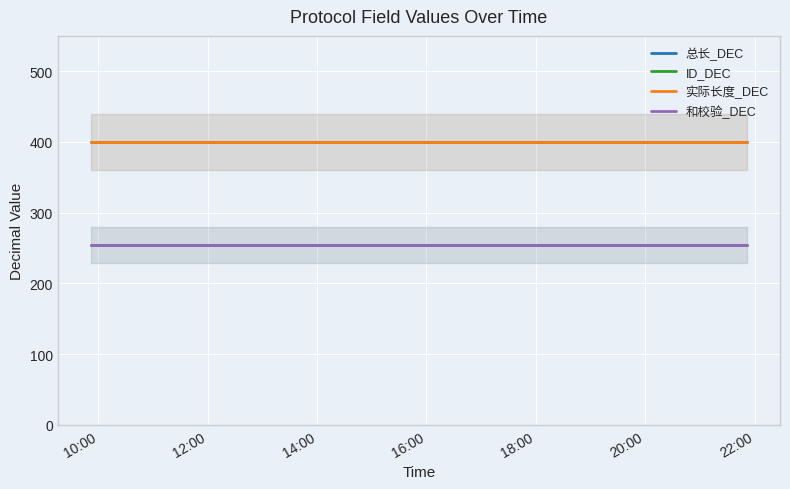

At which category is the sum across all series the highest?

10:00